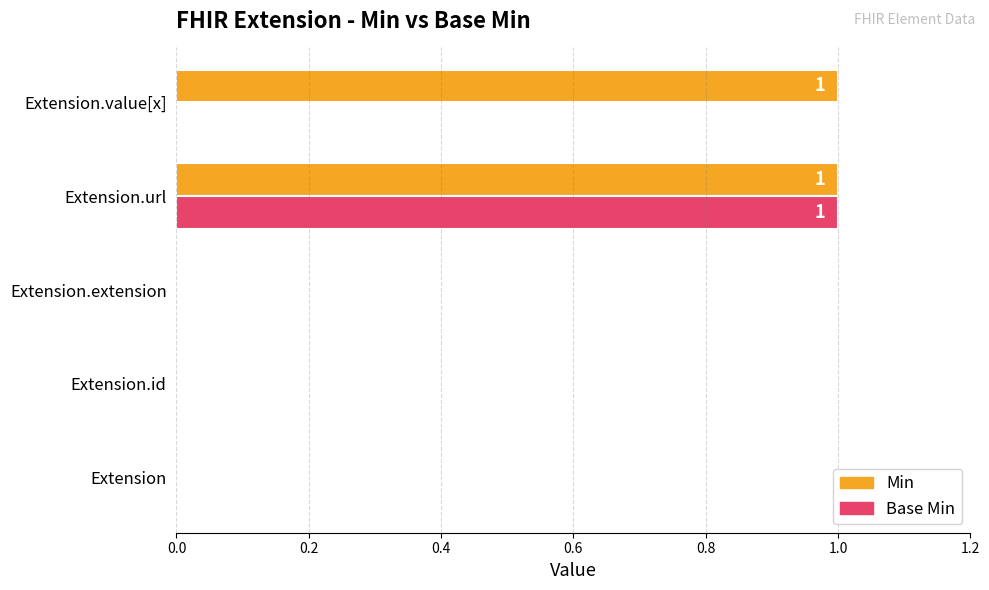

At which category is the sum across all series the highest?

Extension.url